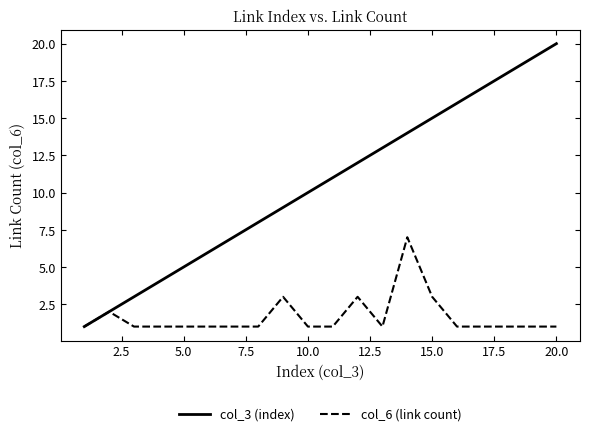

In col_6 (link count), how many points are higher than both neighbors (excluding endpoints)?

4